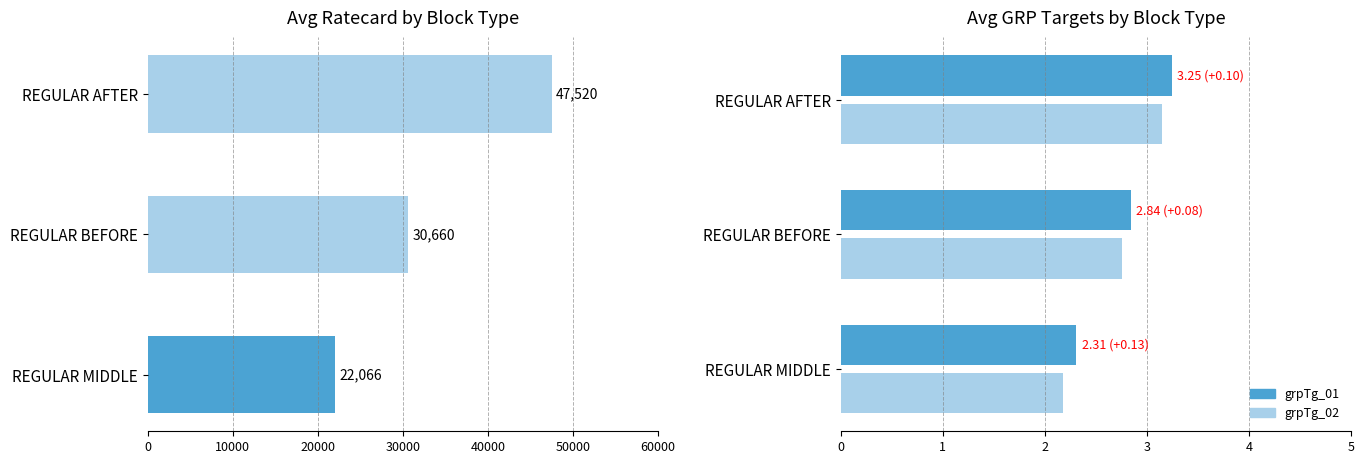

What is the lowest value of the grpTg_01 series?

2.3